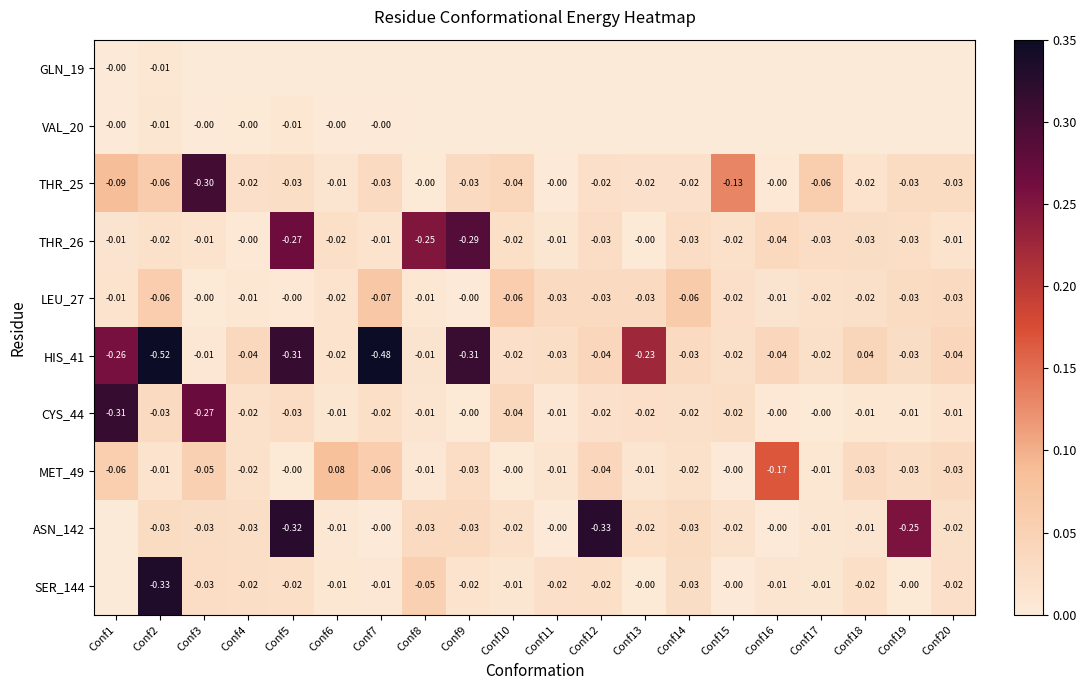

Between Conf16 and Conf18, which is larger?

Conf16